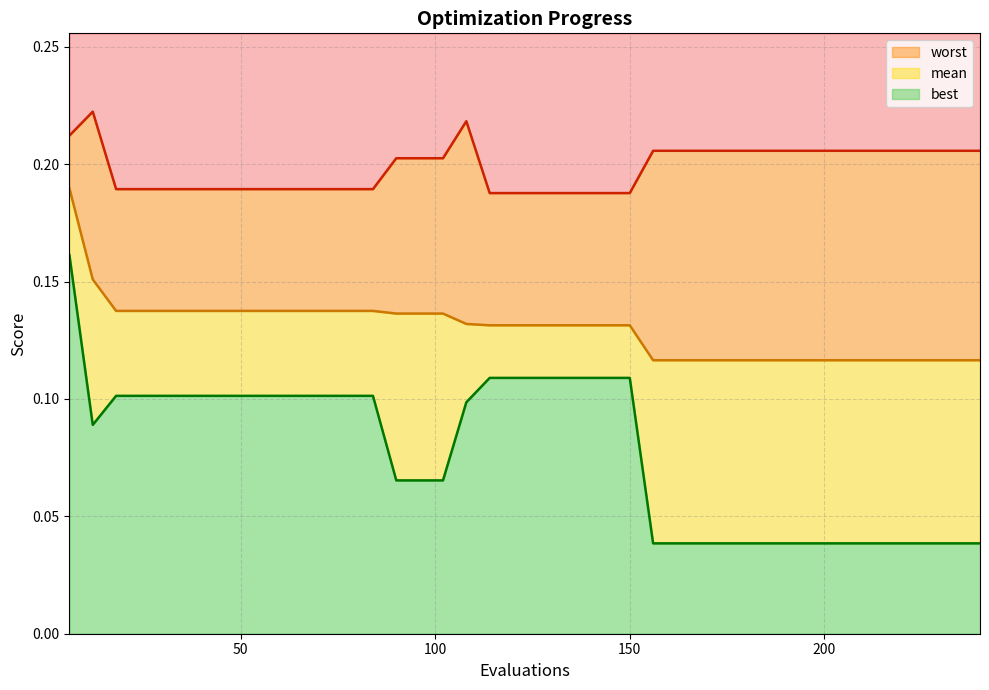

Is it true that mean equals 0.2 at 12?

True